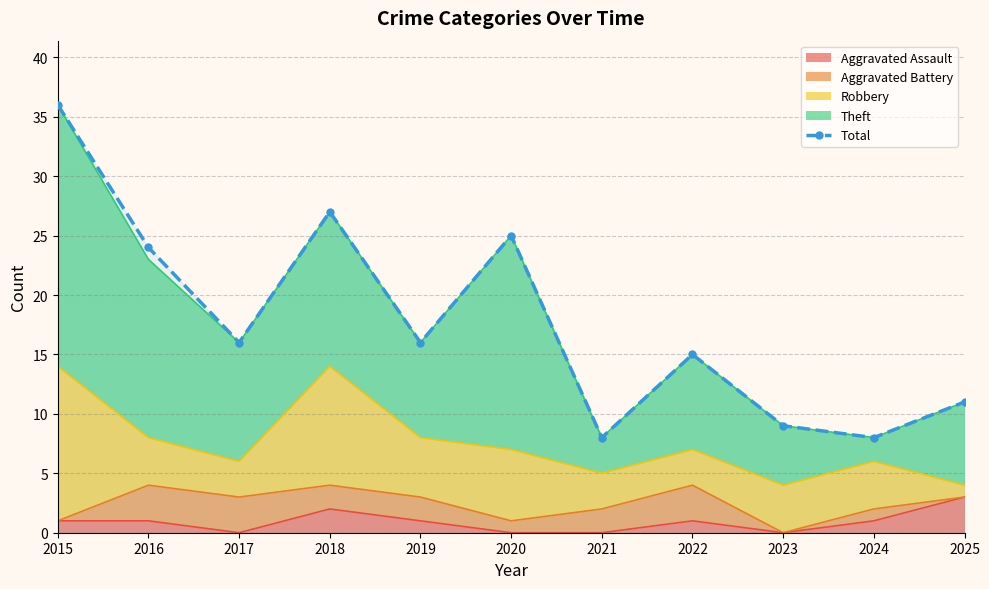

What is the approximate value at 2023?

9